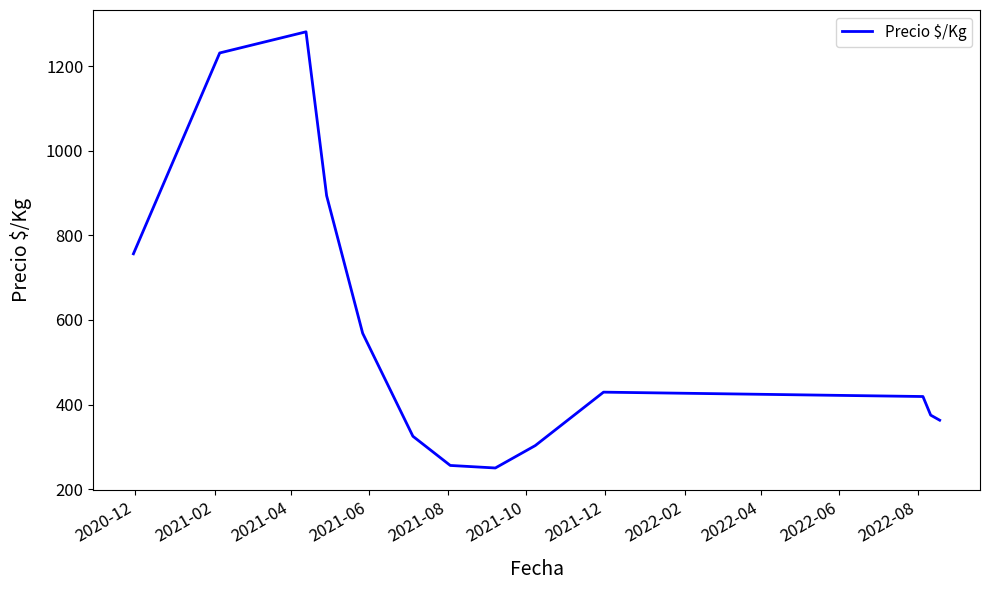

What is the maximum value shown in the chart?

1281.5